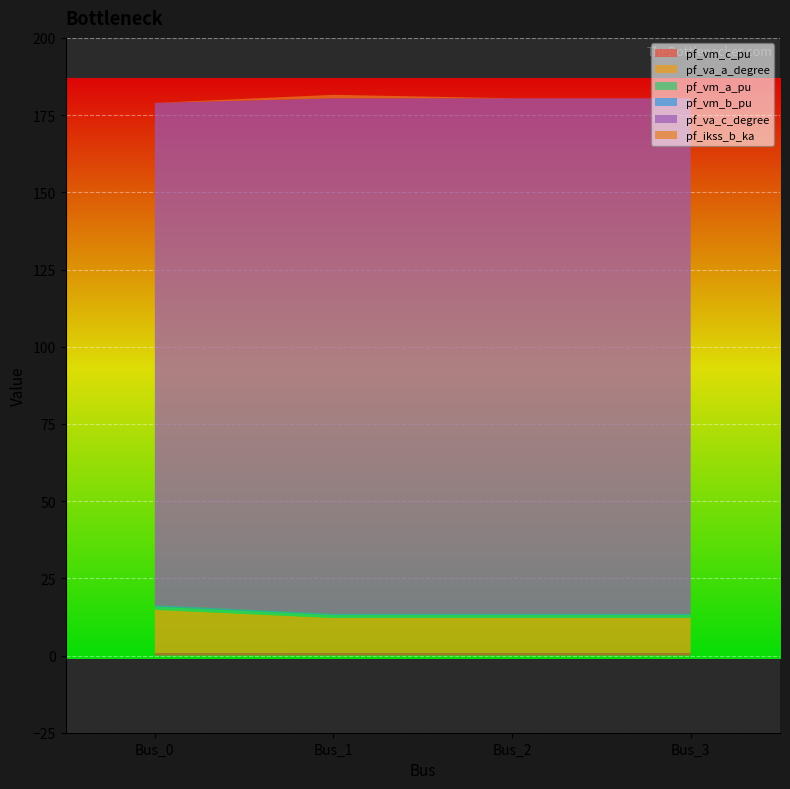

Reading right to left, extract all data points from this chart.

pf_vm_c_pu: Bus_3=0.8	Bus_2=0.8	Bus_1=0.8	Bus_0=0.8
pf_va_a_degree: Bus_3=11.3	Bus_2=11.3	Bus_1=11.3	Bus_0=14.0
pf_vm_a_pu: Bus_3=0.9	Bus_2=0.9	Bus_1=0.9	Bus_0=1.0
pf_vm_b_pu: Bus_3=0.4	Bus_2=0.4	Bus_1=0.4	Bus_0=0.5
pf_va_c_degree: Bus_3=167.0	Bus_2=167.0	Bus_1=167.0	Bus_0=162.6
pf_ikss_b_ka: Bus_3=0.0	Bus_2=0.0	Bus_1=1.1	Bus_0=0.0